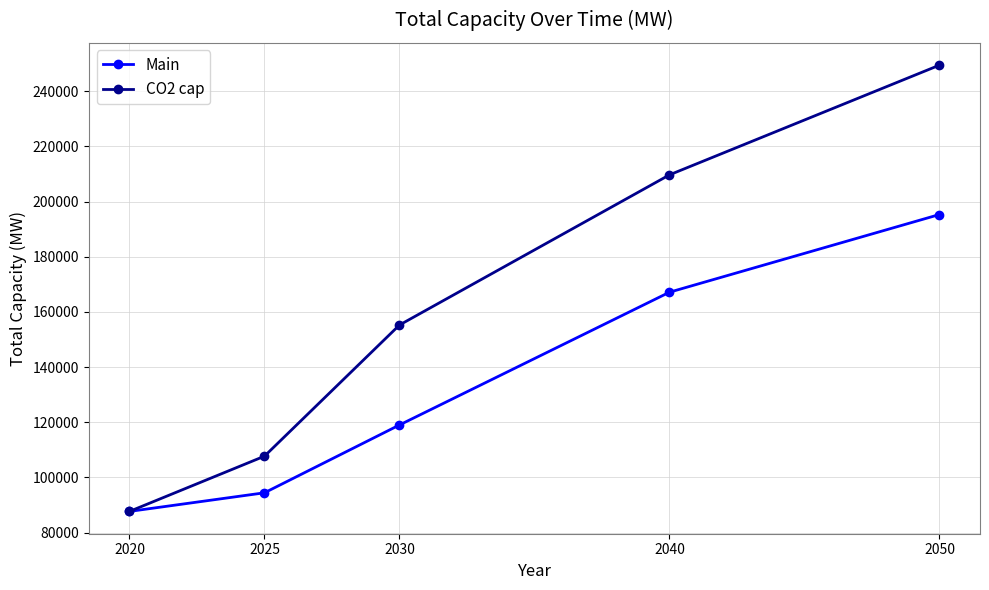

What is the total value across all series at 2050?

444758.6